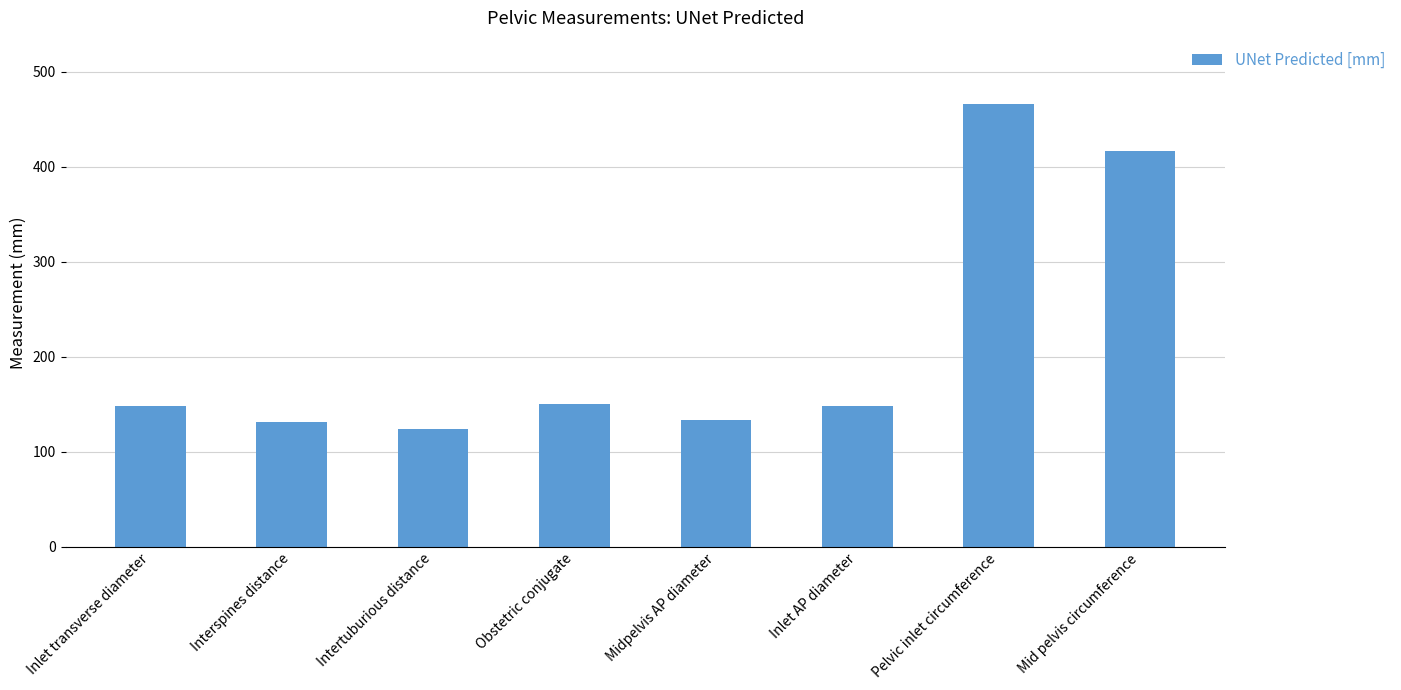

The chart shows a value of 106.4 at Pelvic inlet circumference. True or false?

False